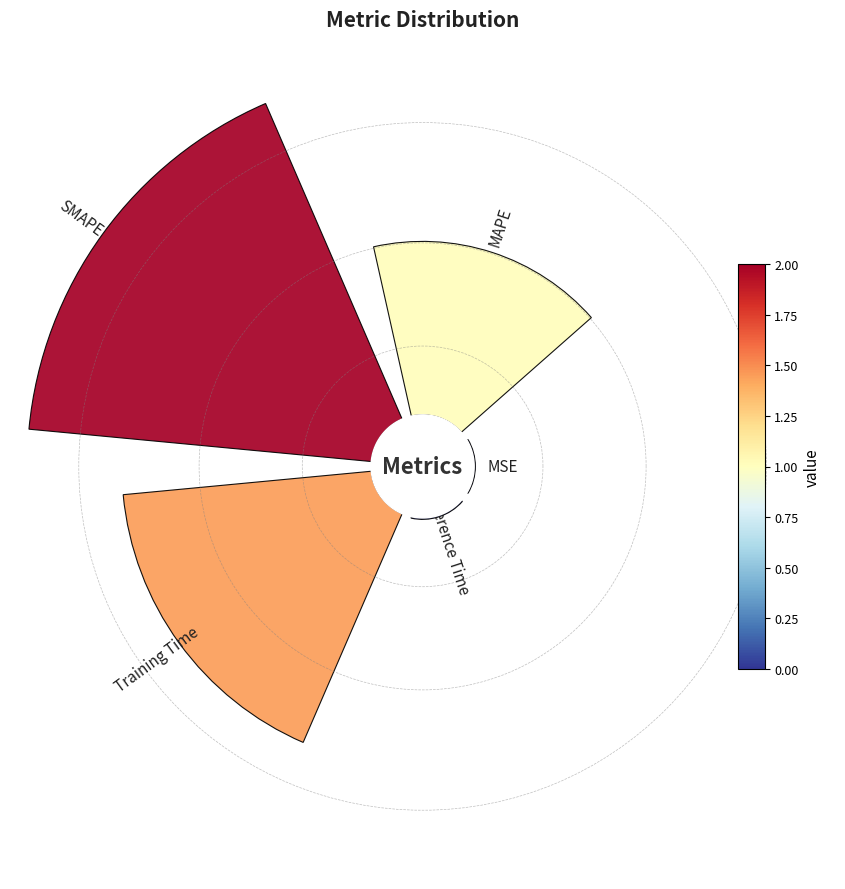

To the nearest percent, what is the difference between the largest and smallest slice percentages?

45%